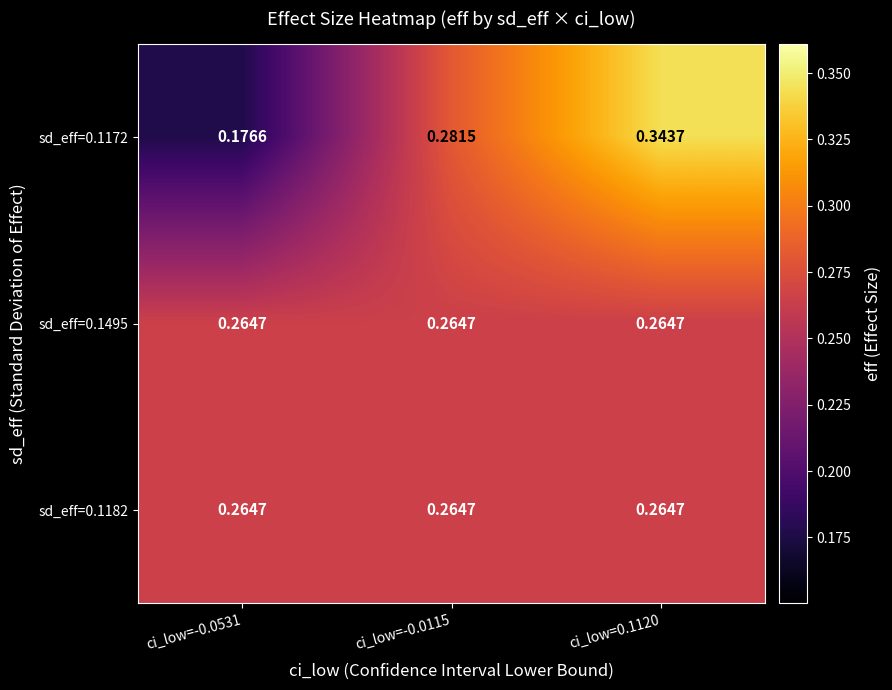

Is the value of sd_eff=0.1495 at ci_low=0.1120 greater than the value of sd_eff=0.1172 at ci_low=-0.0115?

No